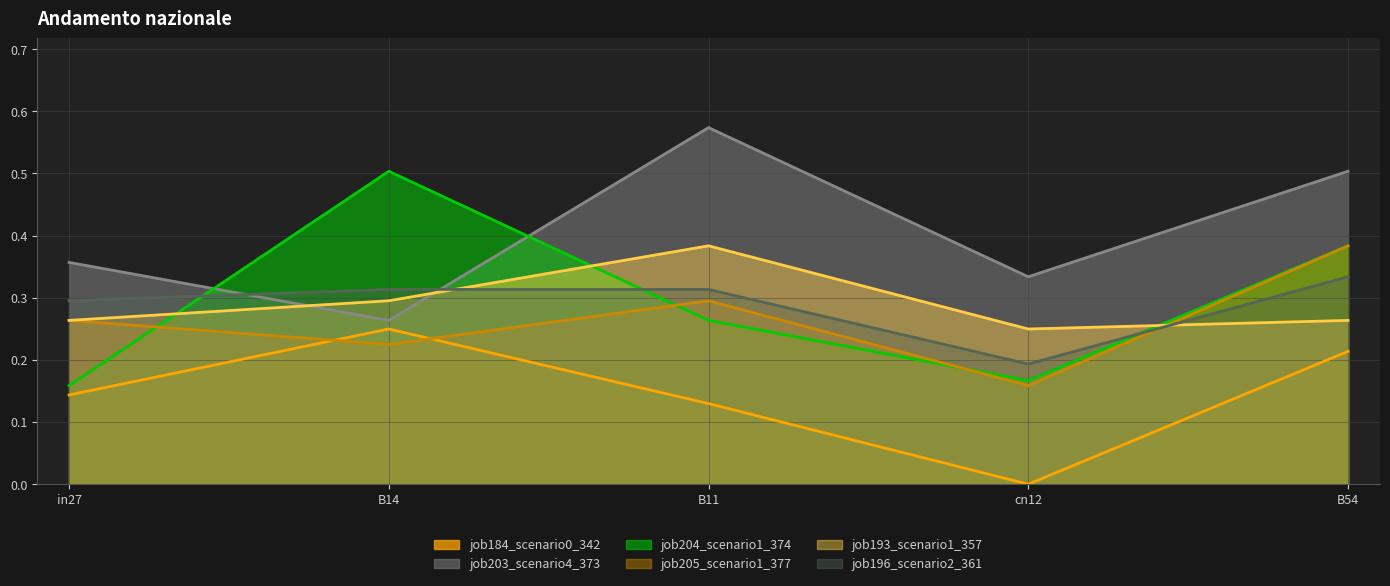

Reading left to right, what are all the values shown in this chart?

job184_scenario0_342: in27=0.1	B14=0.2	B11=0.1	cn12=0.0	B54=0.2
job203_scenario4_373: in27=0.4	B14=0.3	B11=0.6	cn12=0.3	B54=0.5
job204_scenario1_374: in27=0.2	B14=0.5	B11=0.3	cn12=0.2	B54=0.4
job205_scenario1_377: in27=0.3	B14=0.2	B11=0.3	cn12=0.2	B54=0.4
job193_scenario1_357: in27=0.3	B14=0.3	B11=0.4	cn12=0.2	B54=0.3
job196_scenario2_361: in27=0.3	B14=0.3	B11=0.3	cn12=0.2	B54=0.3